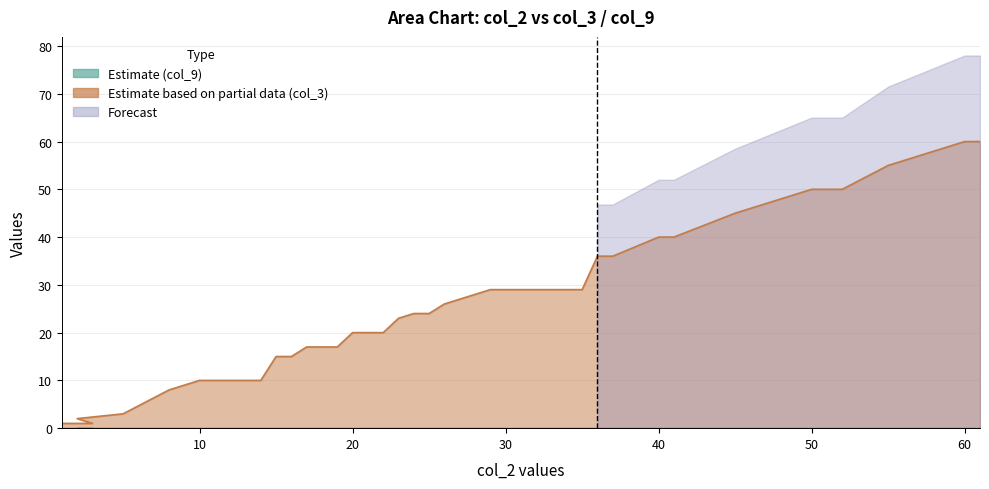

What is the change in value from 18 to 34?

+12